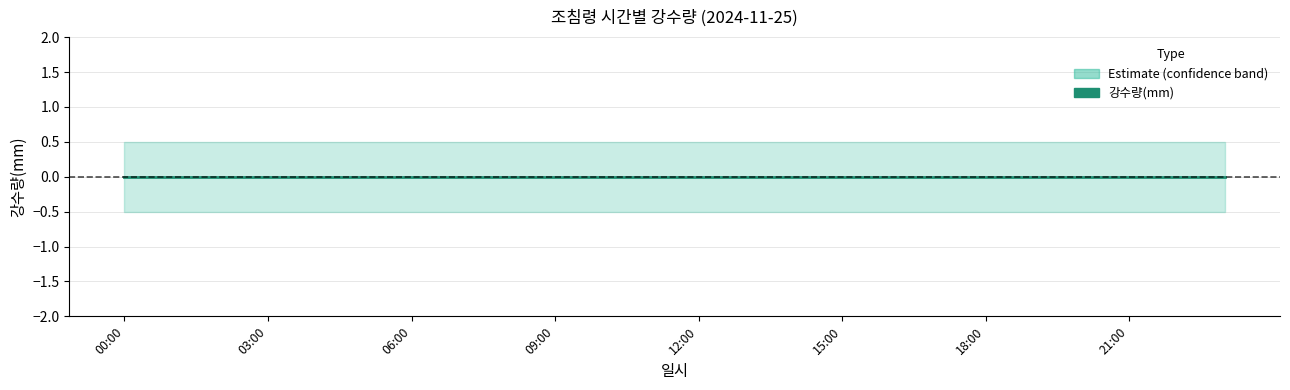

Where is 강수량(mm) nearest to the value 0?

00:00